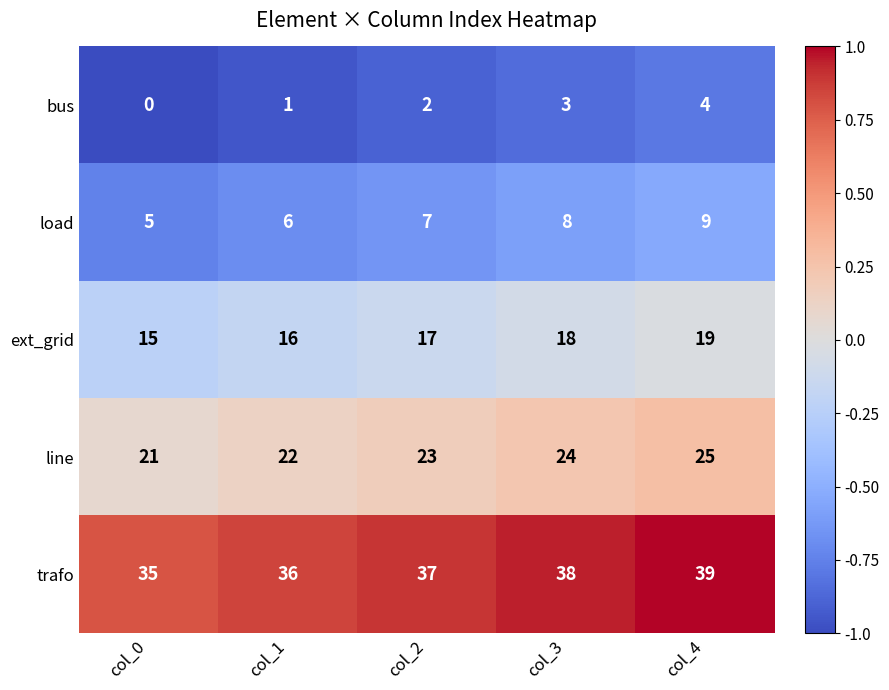

Which series has the largest total across all categories?

trafo